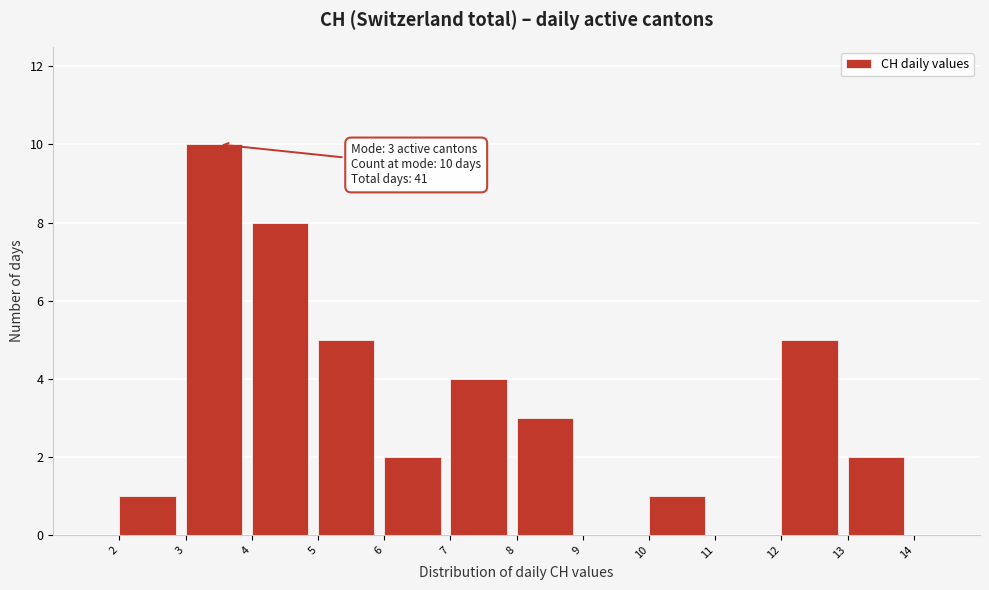

Over which range of the x-axis is the bar tallest?

3 to 4